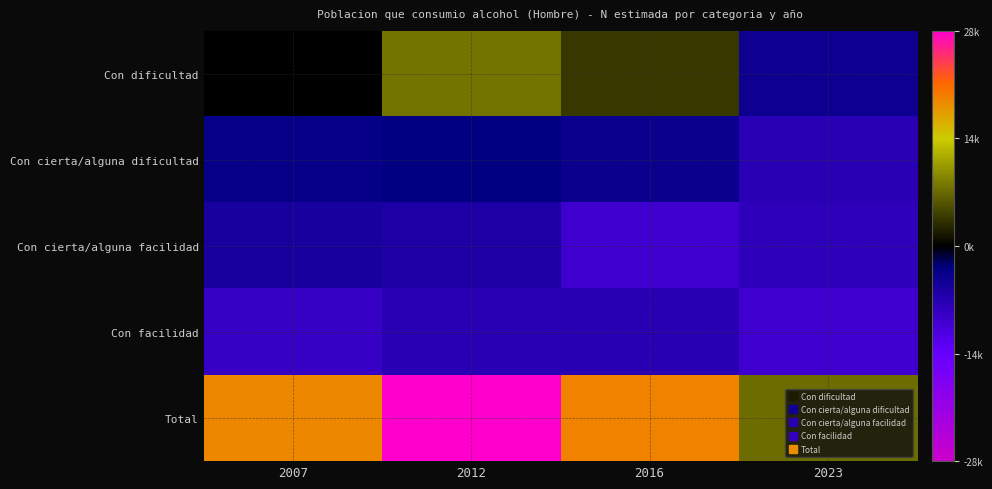

At 2023, list the series in order from smallest to largest.

Con facilidad, Con cierta/alguna facilidad, Con cierta/alguna dificultad, Con dificultad, Total